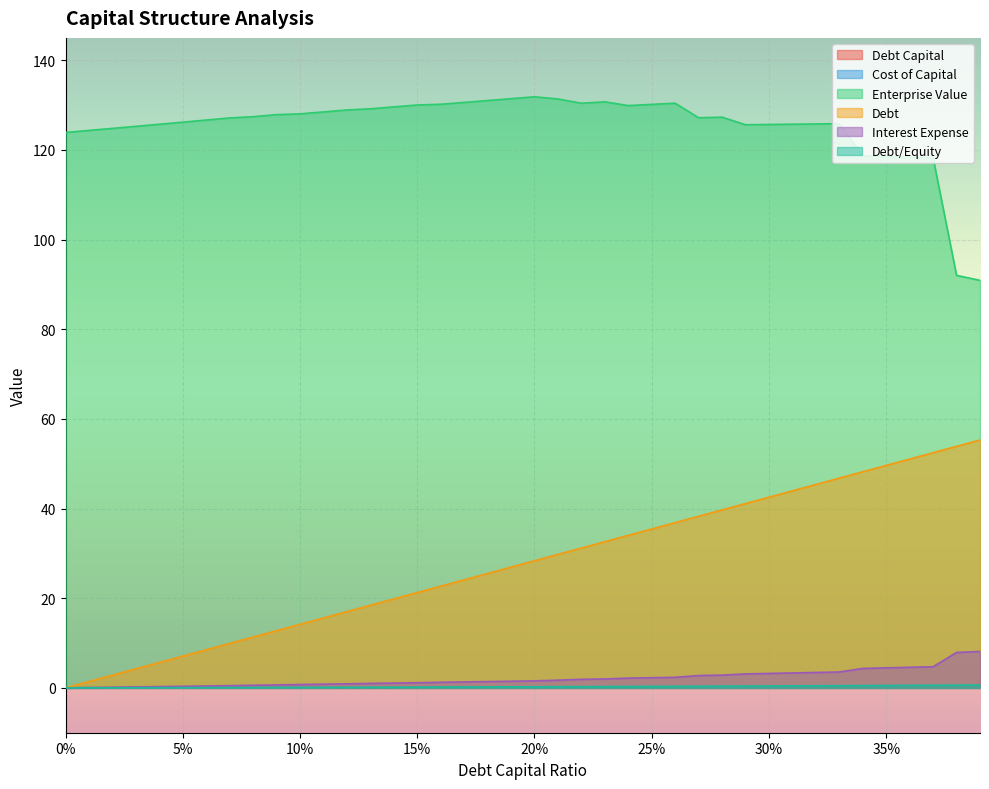

Which series has the largest range (max minus min)?

Debt